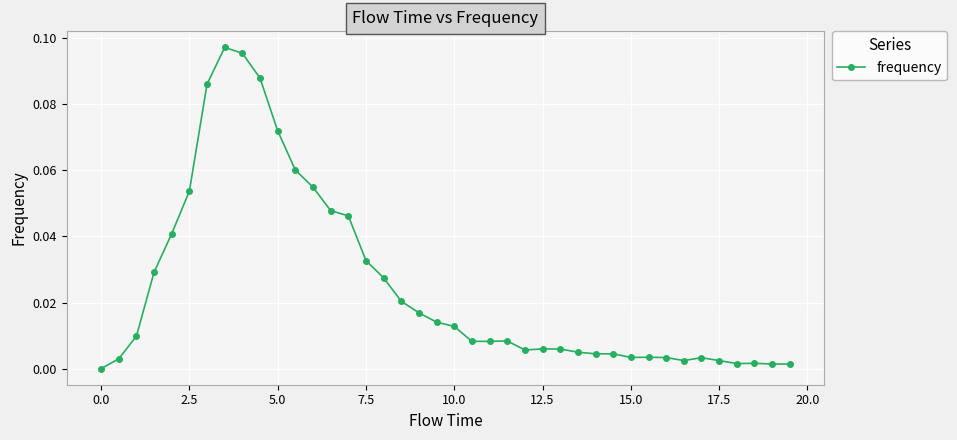

What is the sum of all values?

1.0